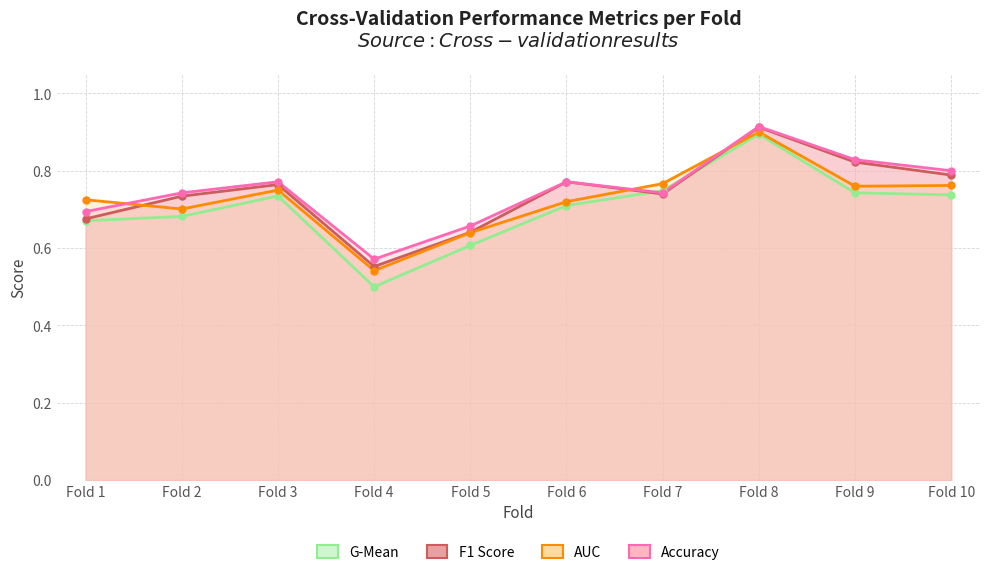

What is the difference between the highest and lowest values at Fold 1?

0.1